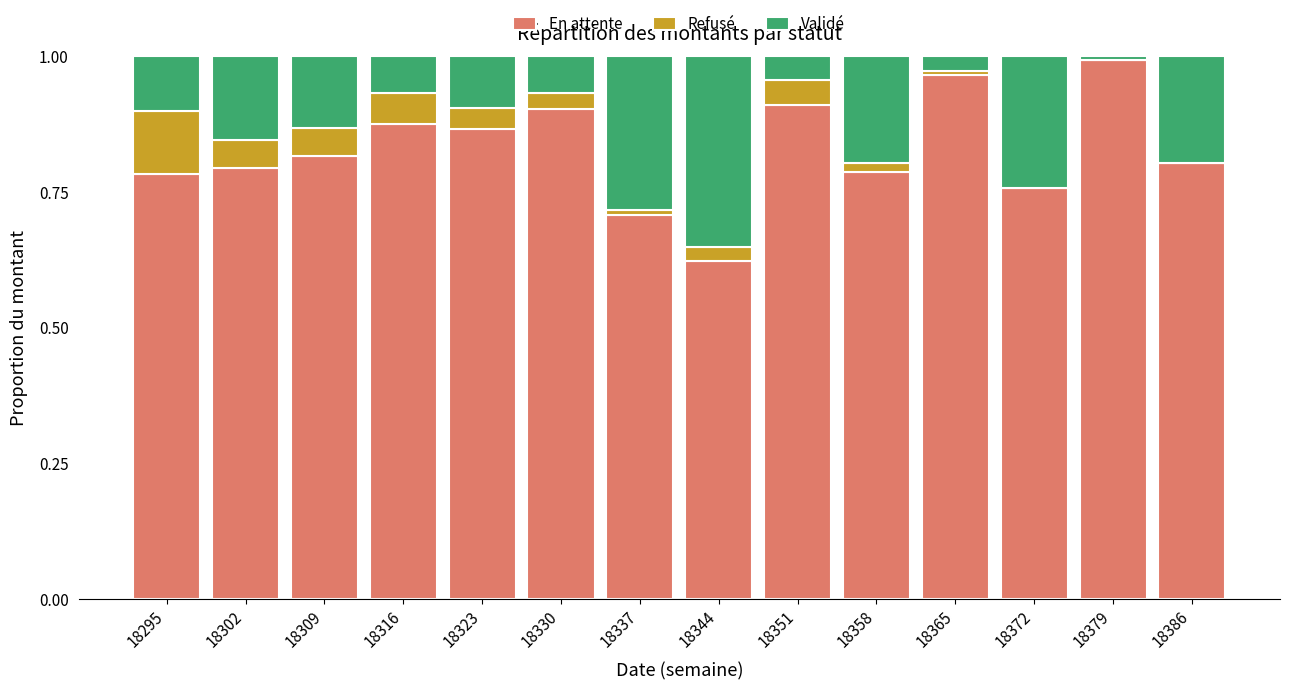

Are the bars horizontal?

No